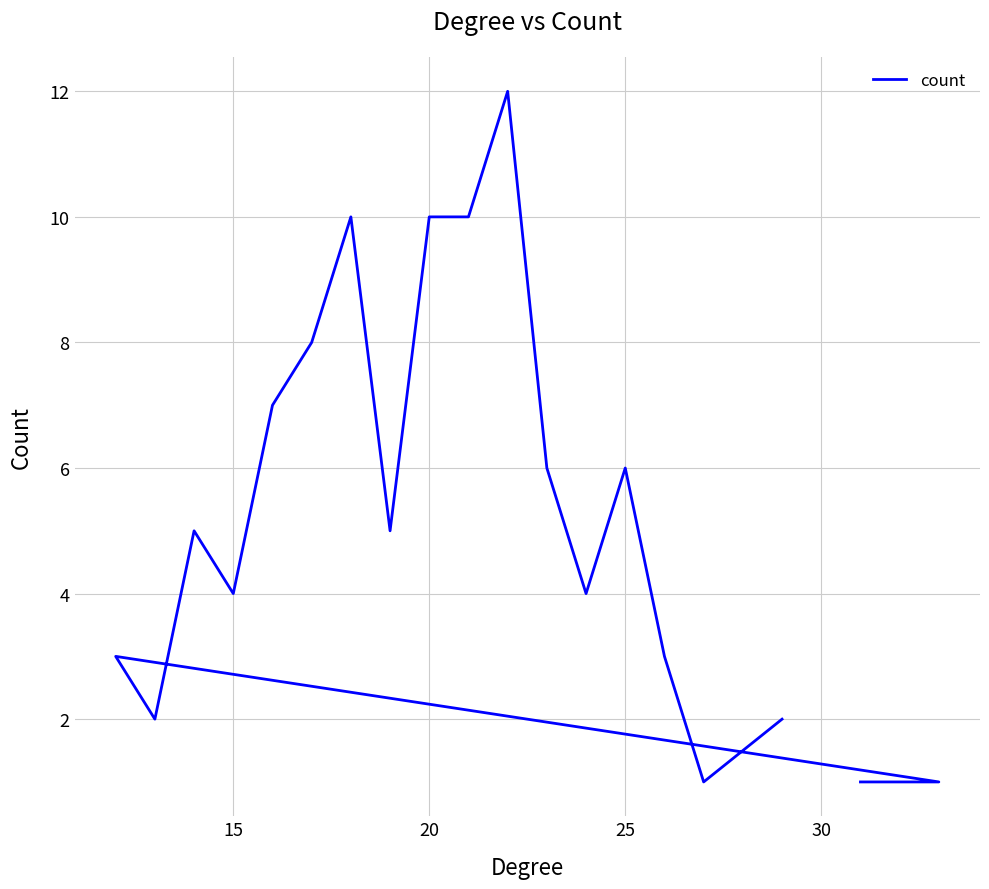

What is the sum of all values?

100